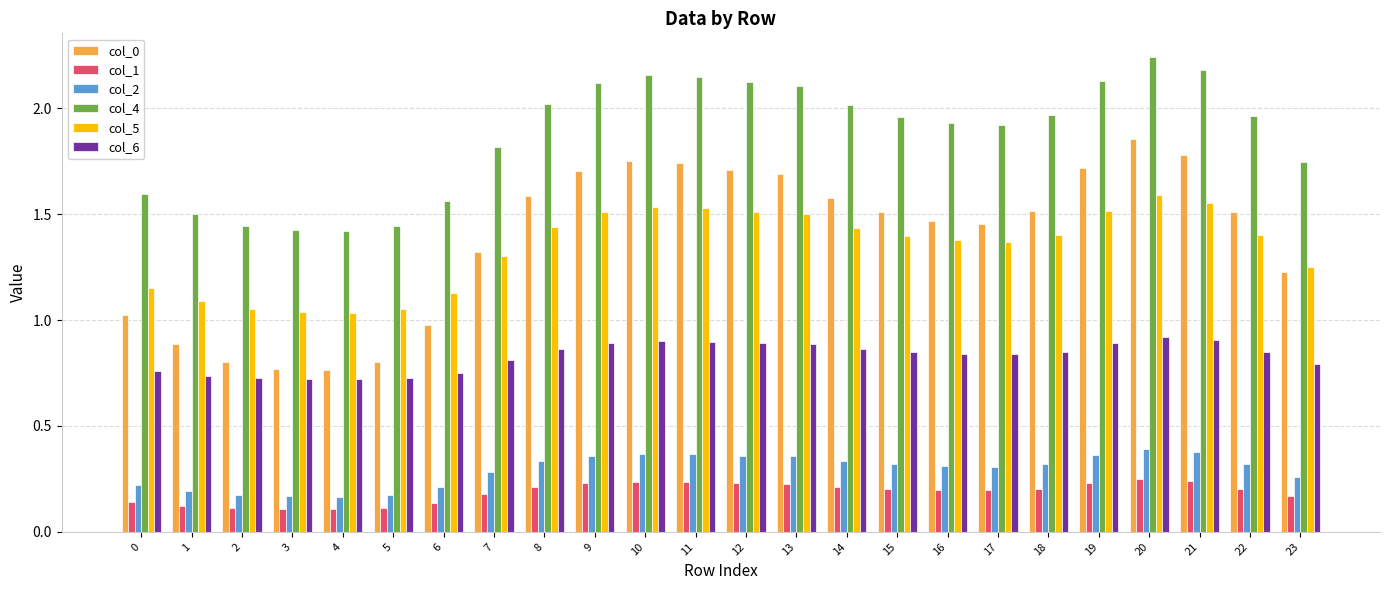

Are the bars horizontal?

No